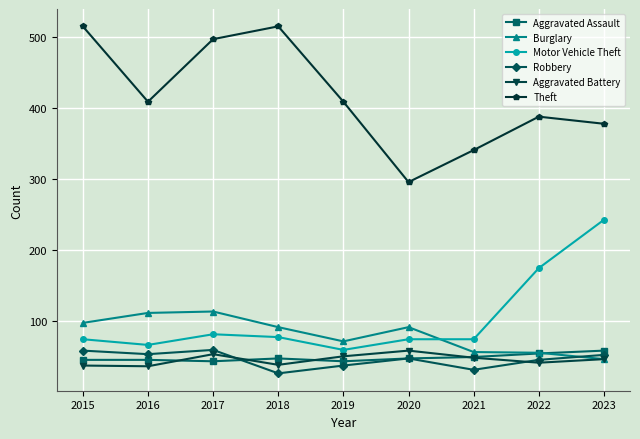

Is the value of Theft at 2022 greater than the value of Aggravated Battery at 2023?

Yes